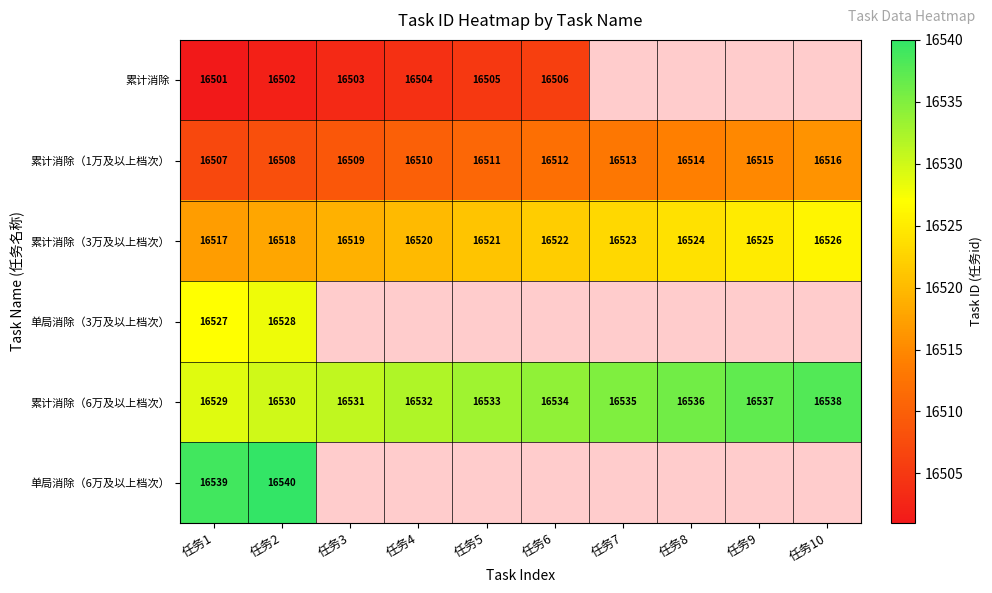

Rank the series at 任务2 from lowest to highest value.

累计消除, 累计消除（1万及以上档次）, 累计消除（3万及以上档次）, 单局消除（3万及以上档次）, 累计消除（6万及以上档次）, 单局消除（6万及以上档次）